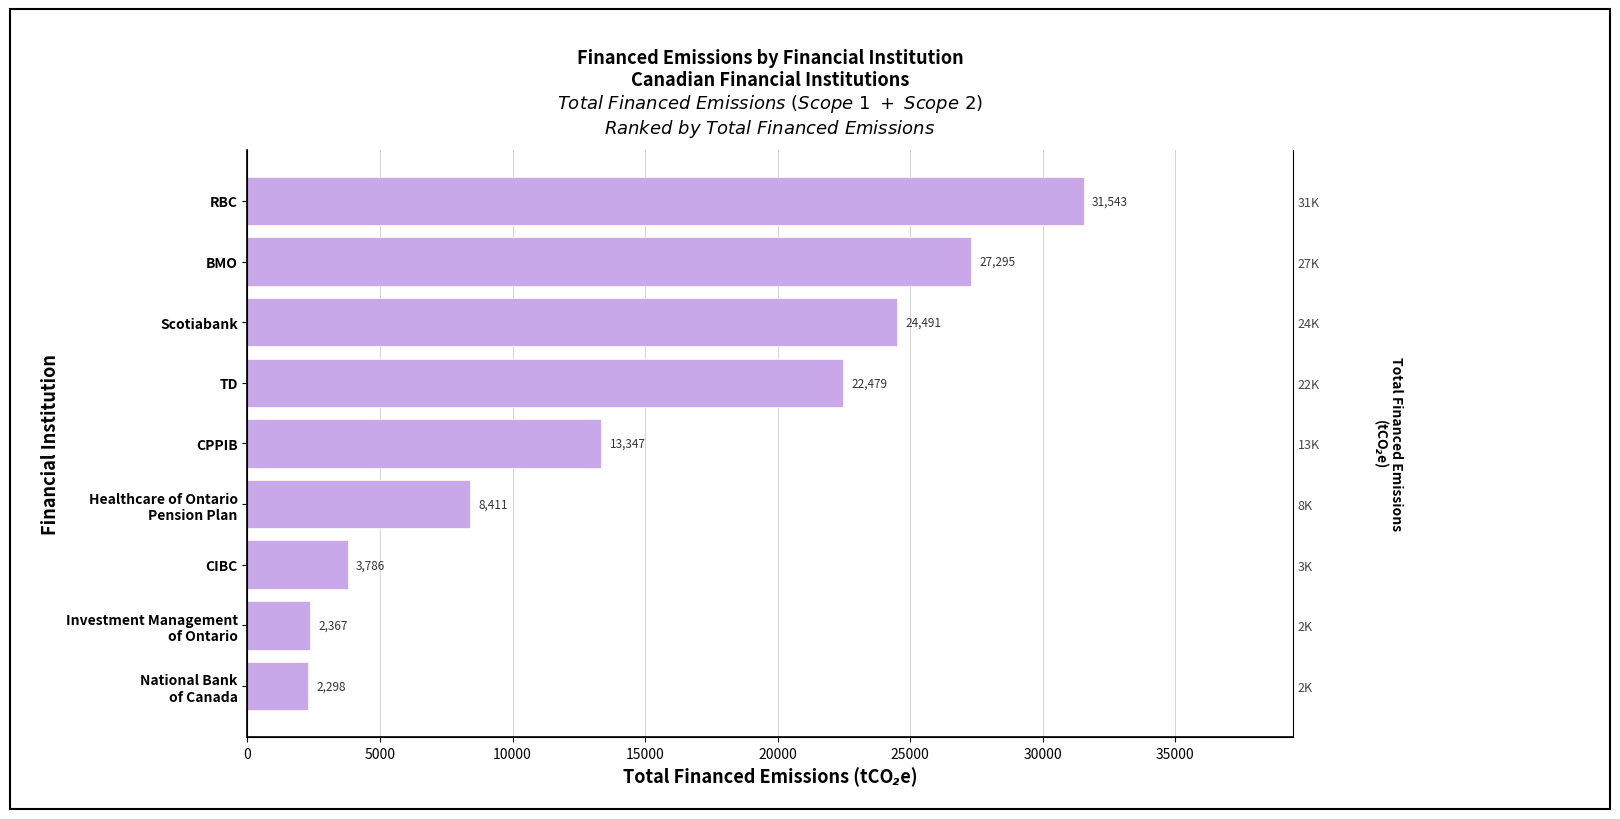

What is the value of the 2nd bar from the left?

27294.8